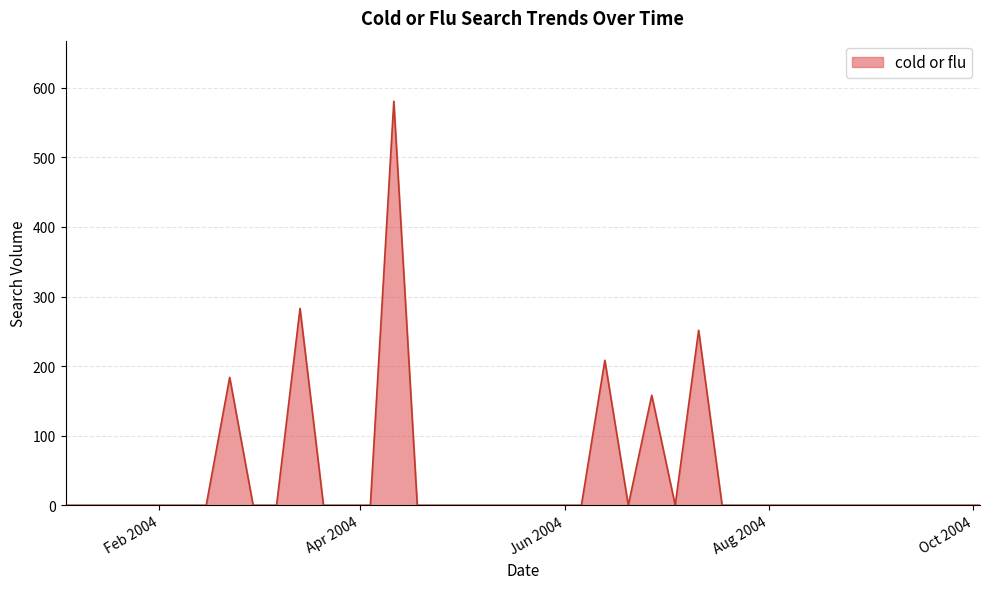

What is the difference between the maximum and minimum values?

580.7